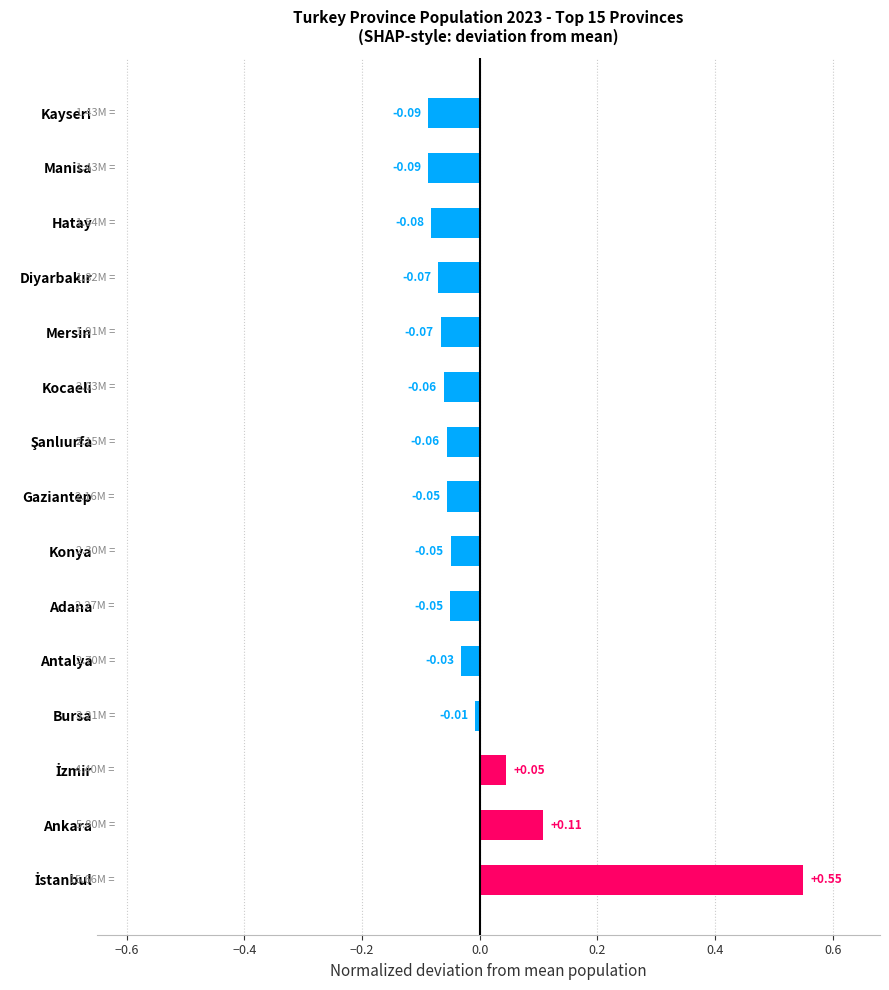

Where is the data nearest to the value 0?

Bursa